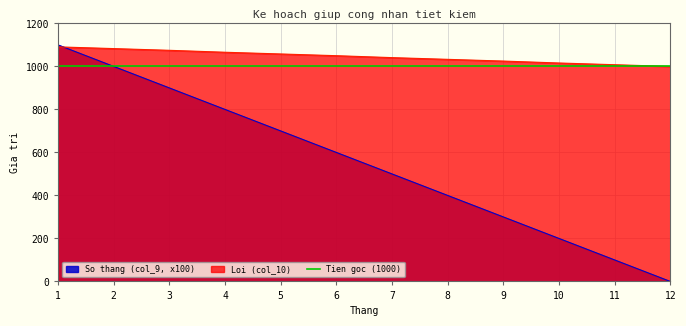

Is it true that Loi (col_10) equals 1033 at 8?

True